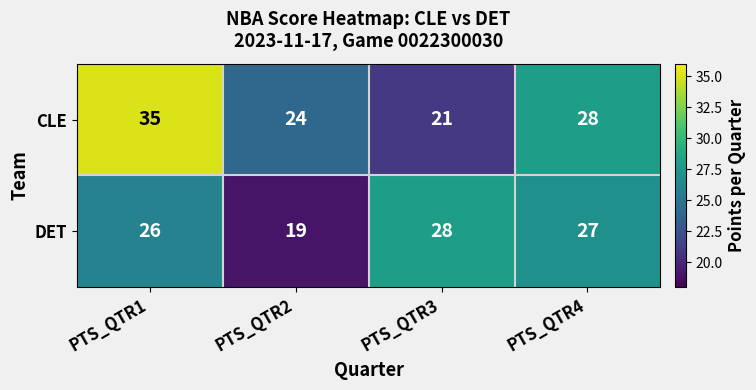

What is the average value of the CLE series?

27